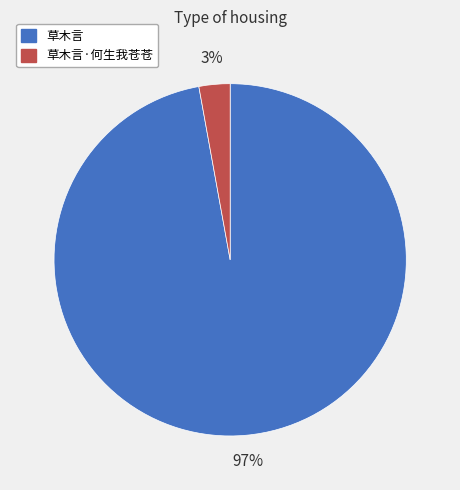

Do 草木言 and 草木言·何生我苍苍 together represent more than half of the pie?

Yes